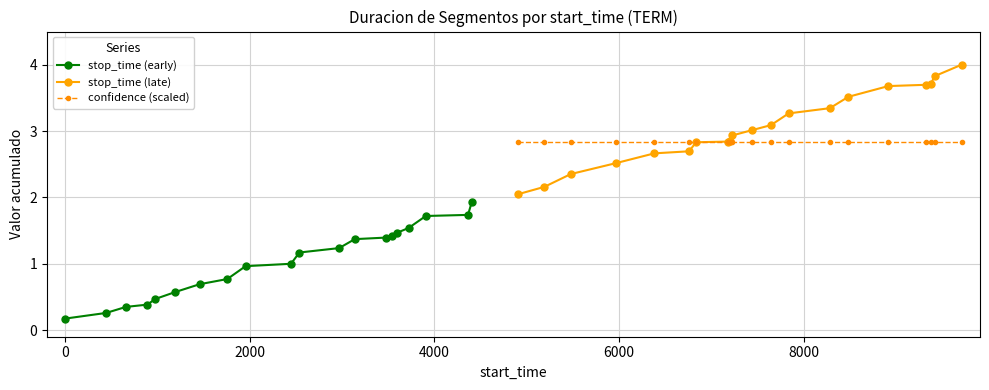

What is the sum of all stop_time (early) values?

20.6